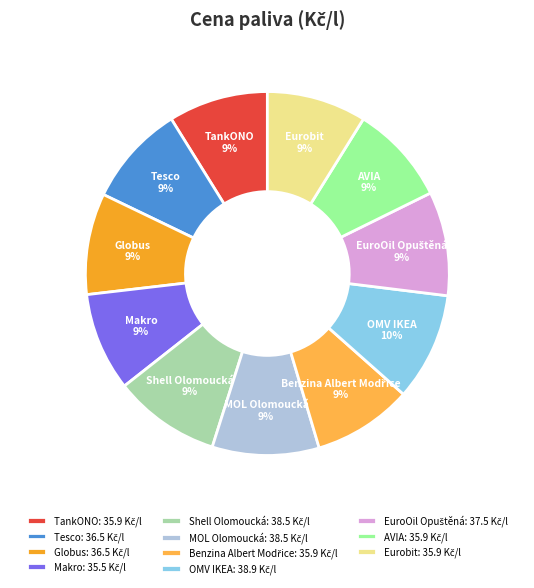

To the nearest percent, what portion does Shell Olomoucká represent?

9%